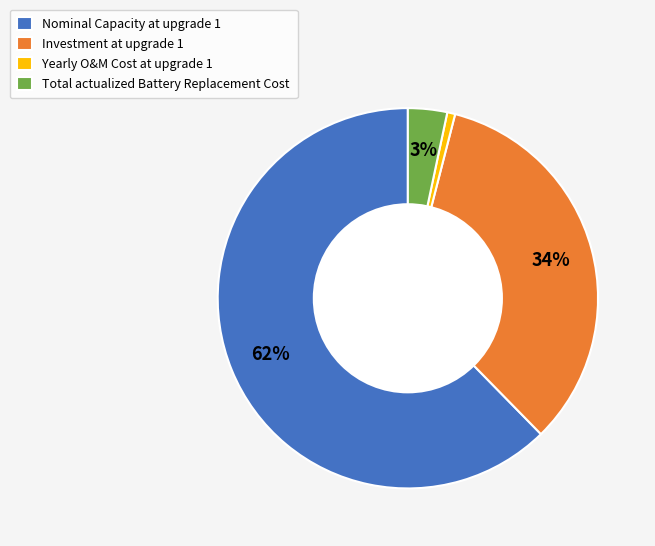

To the nearest percent, what is the combined percentage of Yearly O&M Cost at upgrade 1 and Nominal Capacity at upgrade 1?

63%